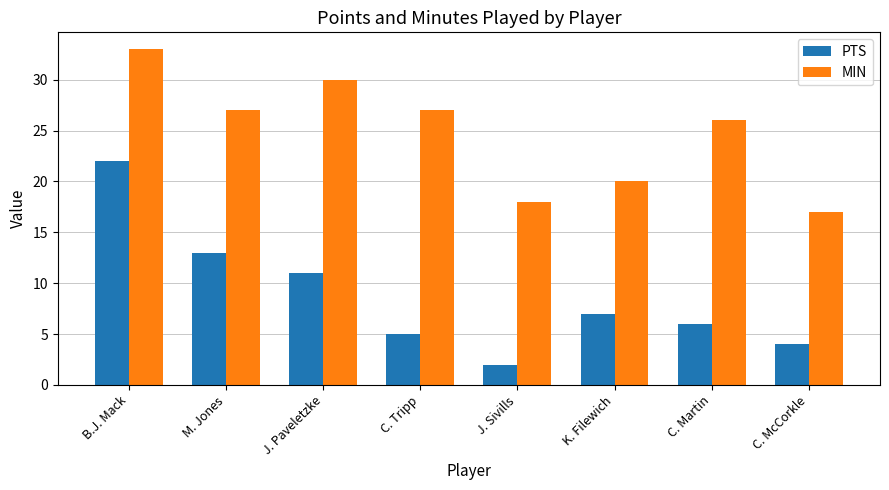

At J. Paveletzke, list the series in order from largest to smallest.

MIN, PTS